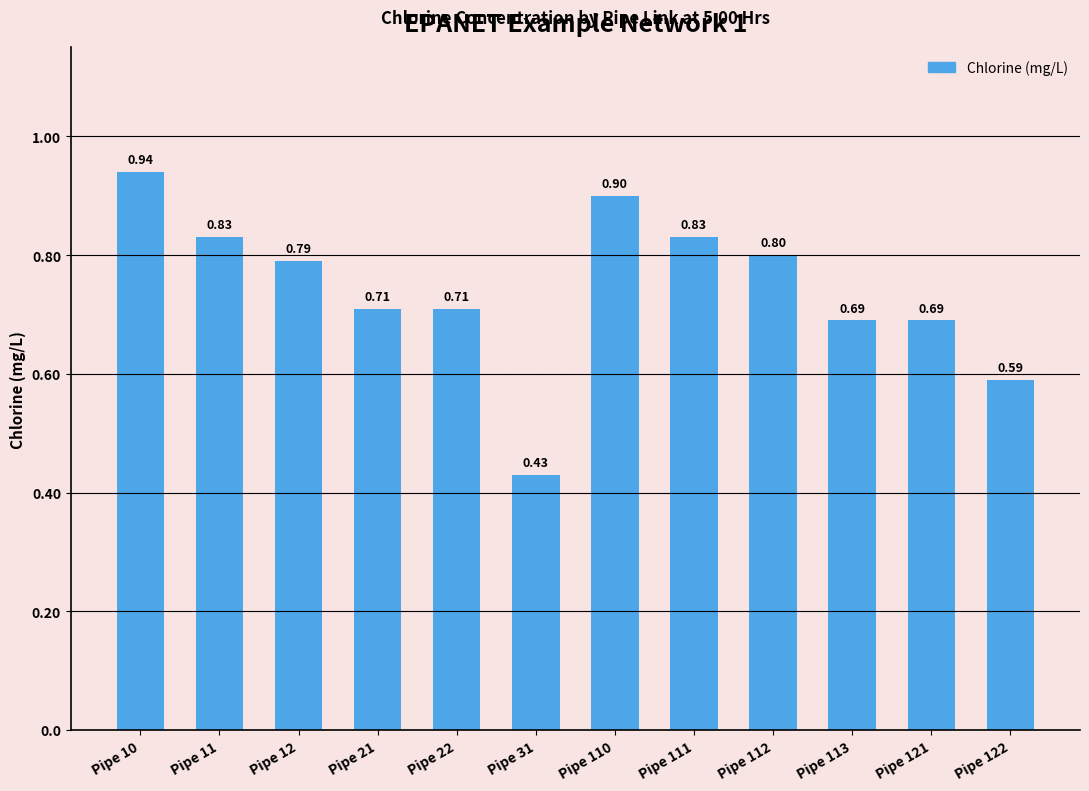

Between Pipe 122 and Pipe 11, which is larger?

Pipe 11